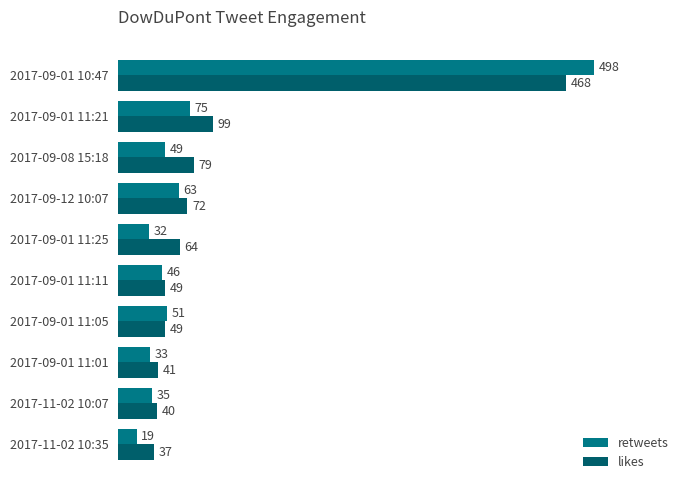

How many distinct data groups are displayed?

2